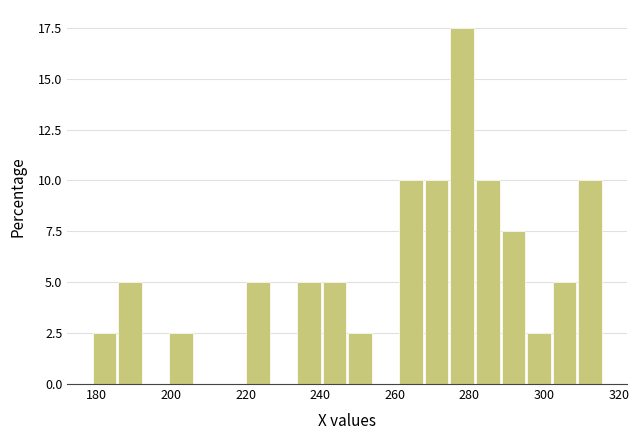

Read against the x-axis, roughly where is the centre of the tallest bar?

278